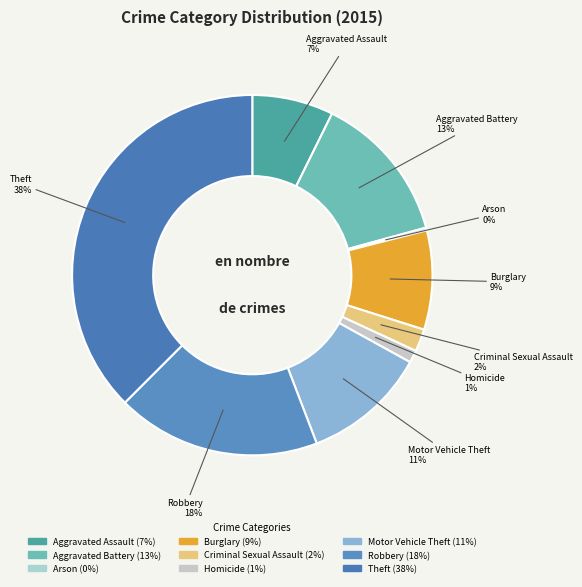

To the nearest percent, what portion does Burglary represent?

9%